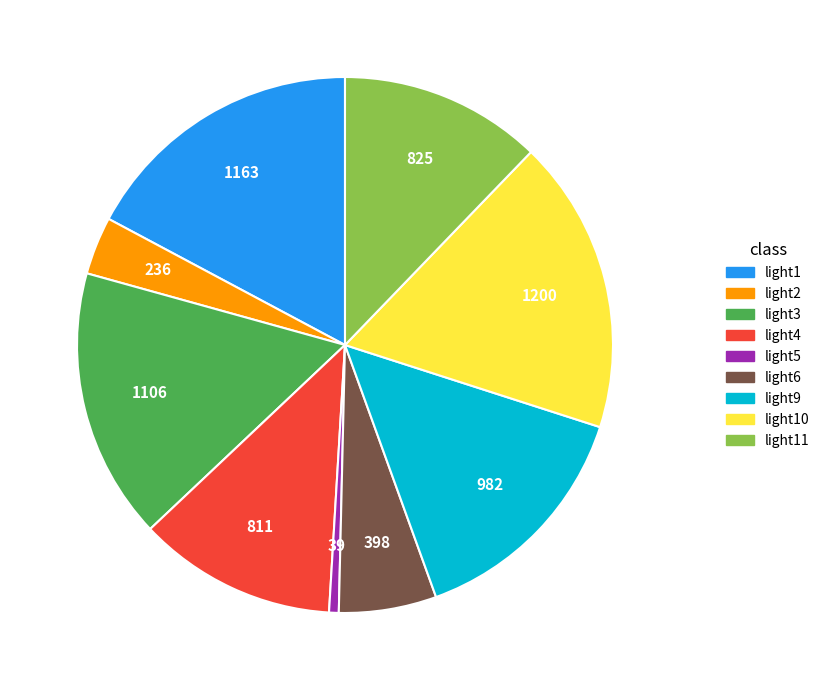

Is there any slice that represents more than half of the pie?

No